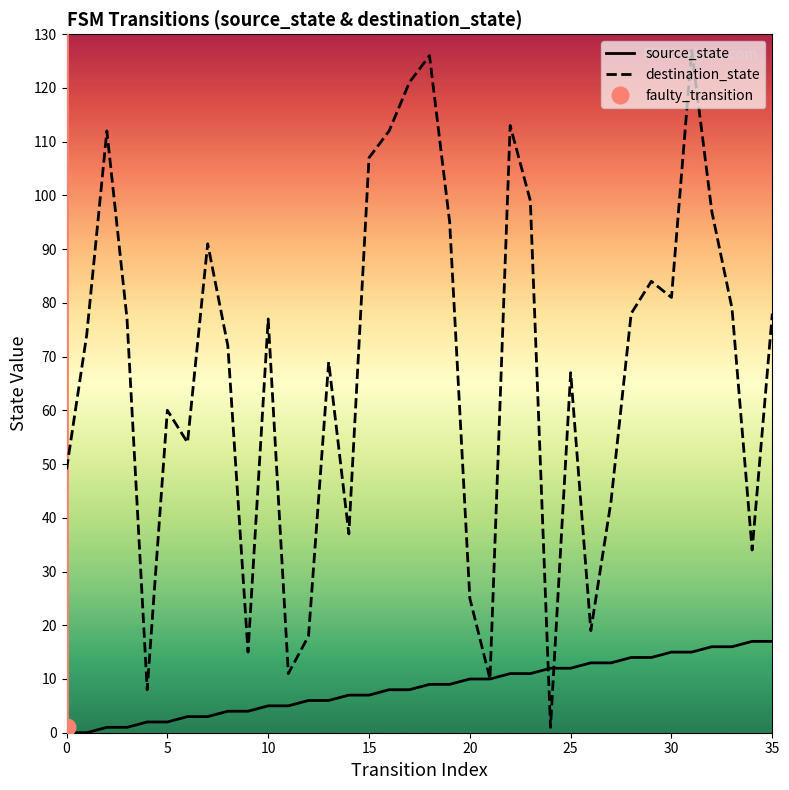

Is it true that source_state equals 21 at 25?

False